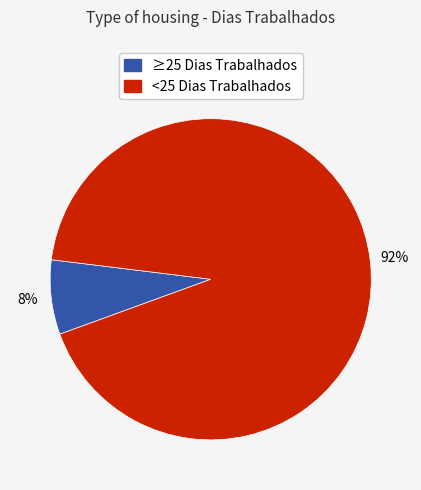

To the nearest percent, what is the average slice percentage?

50%